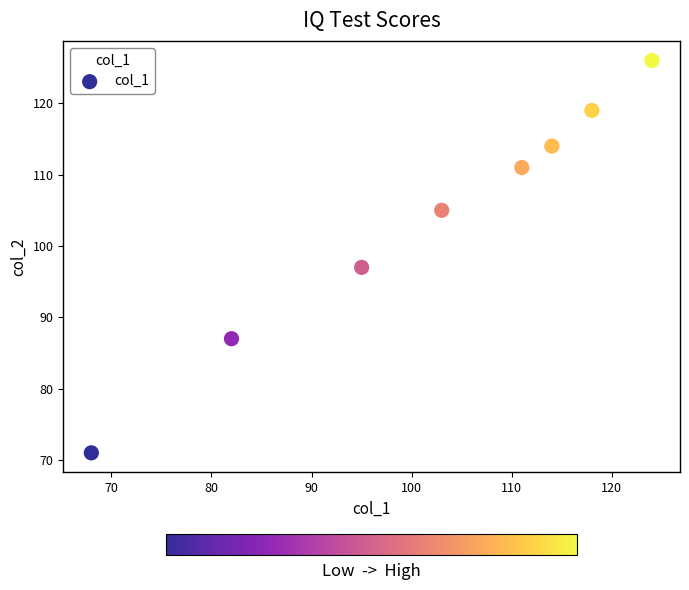

What Y value in the scatter plot is closest to 98?

97